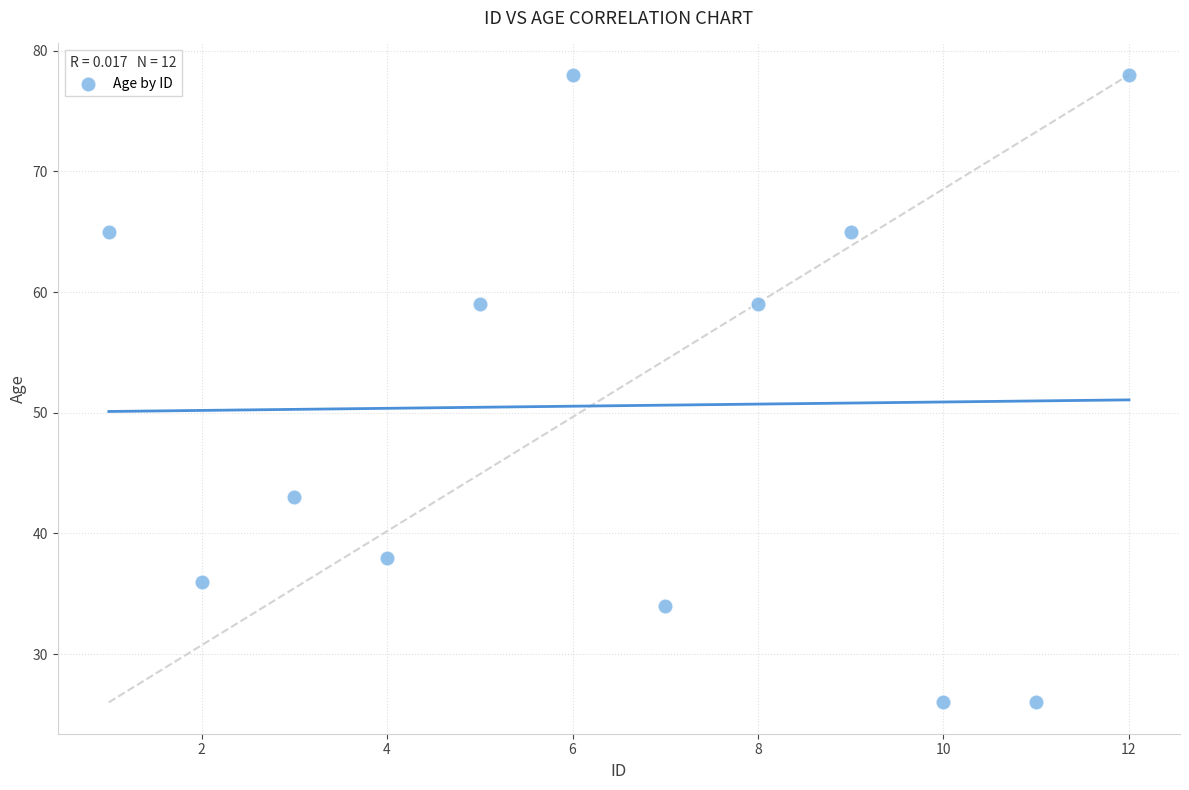

What is the average Y value?

51